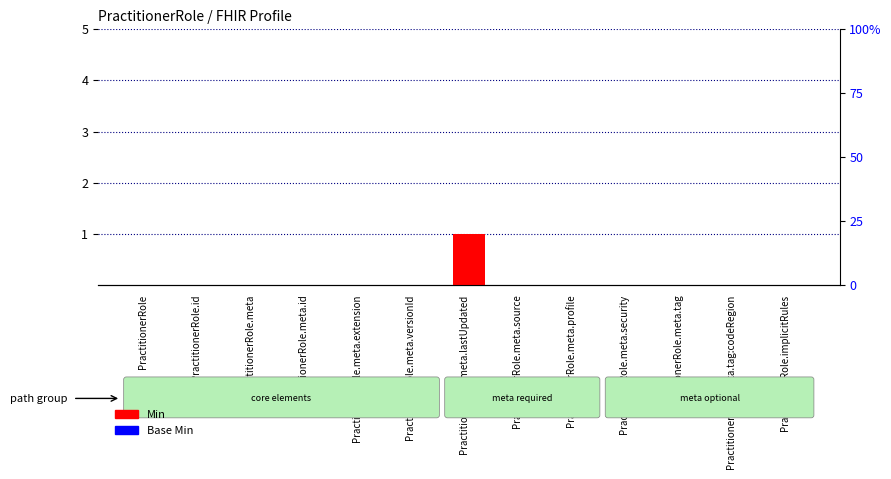

Does the chart contain any negative values?

No